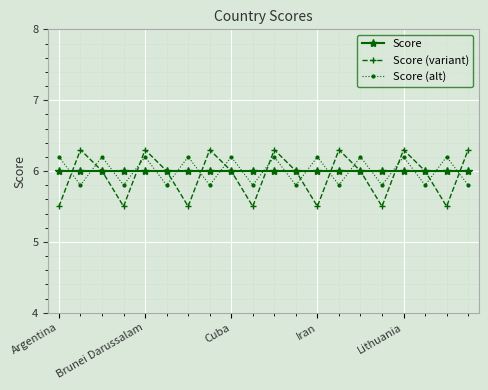

How many intersections are there between Score (variant) and Score (alt)?

13